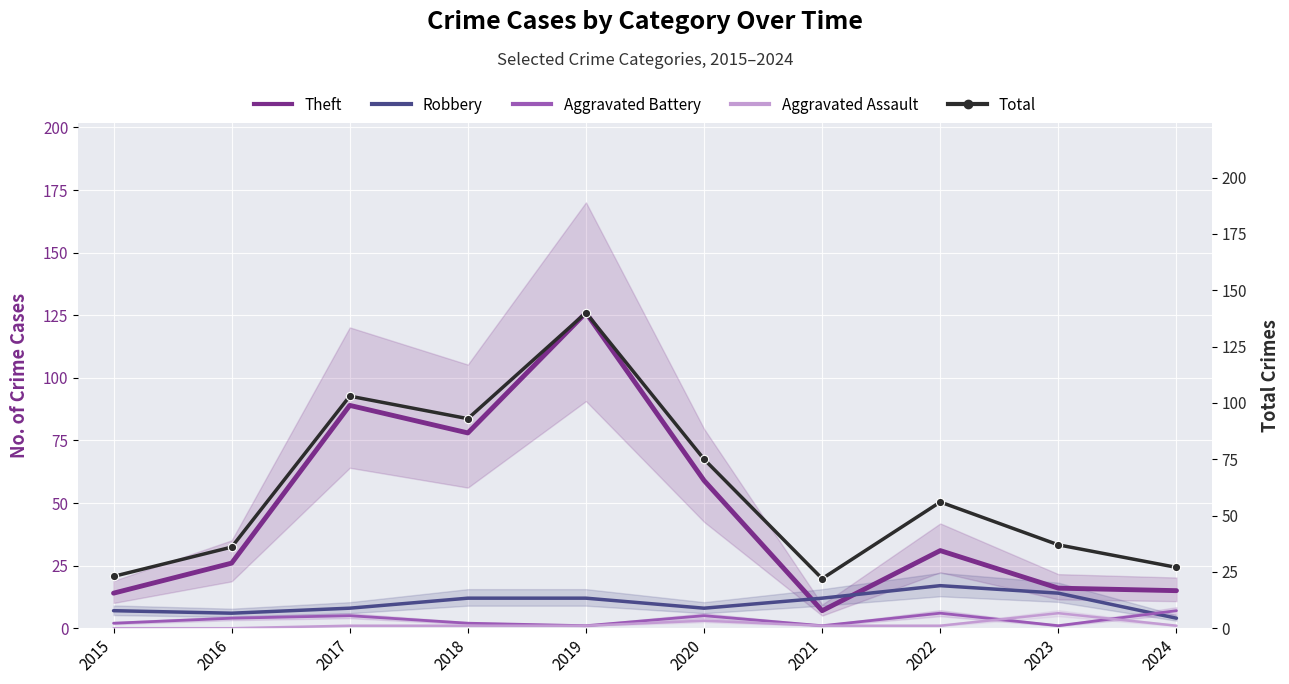

True or false: Robbery and Total cross at least once.

False